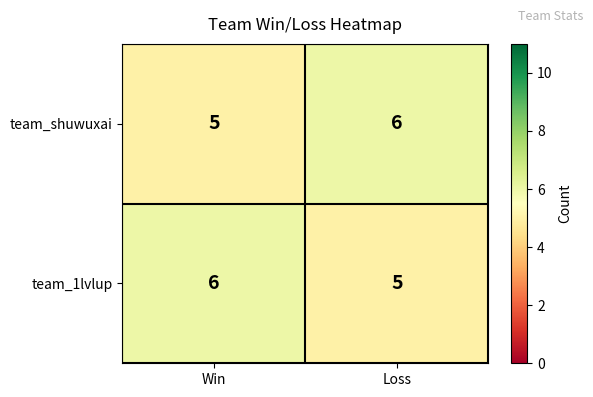

Reading left to right, extract all data points from this chart.

team_shuwuxai: Win=5	Loss=6
team_1lvlup: Win=6	Loss=5